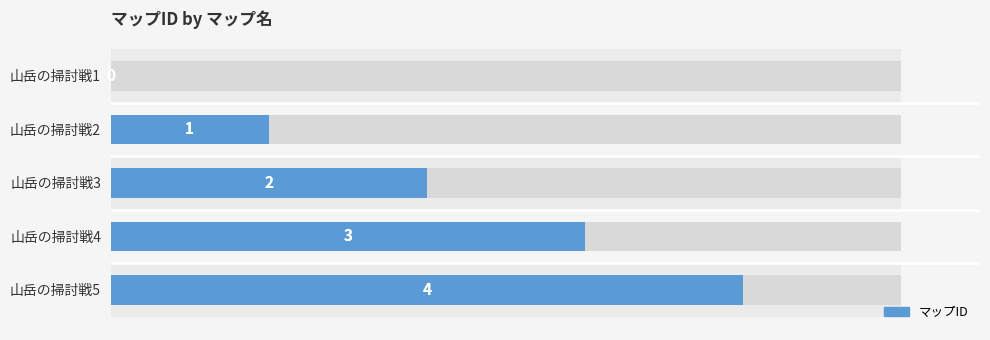

How many bars are there in total?

5